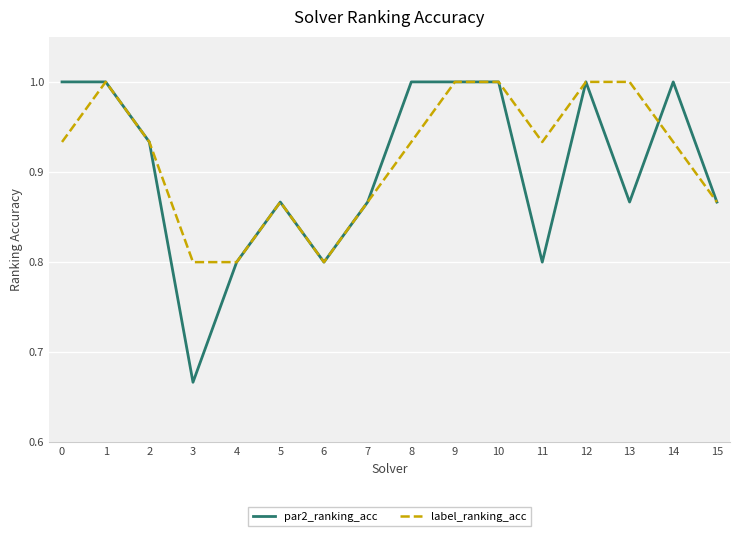

The value of label_ranking_acc at 0 is 1.3. True or false?

False